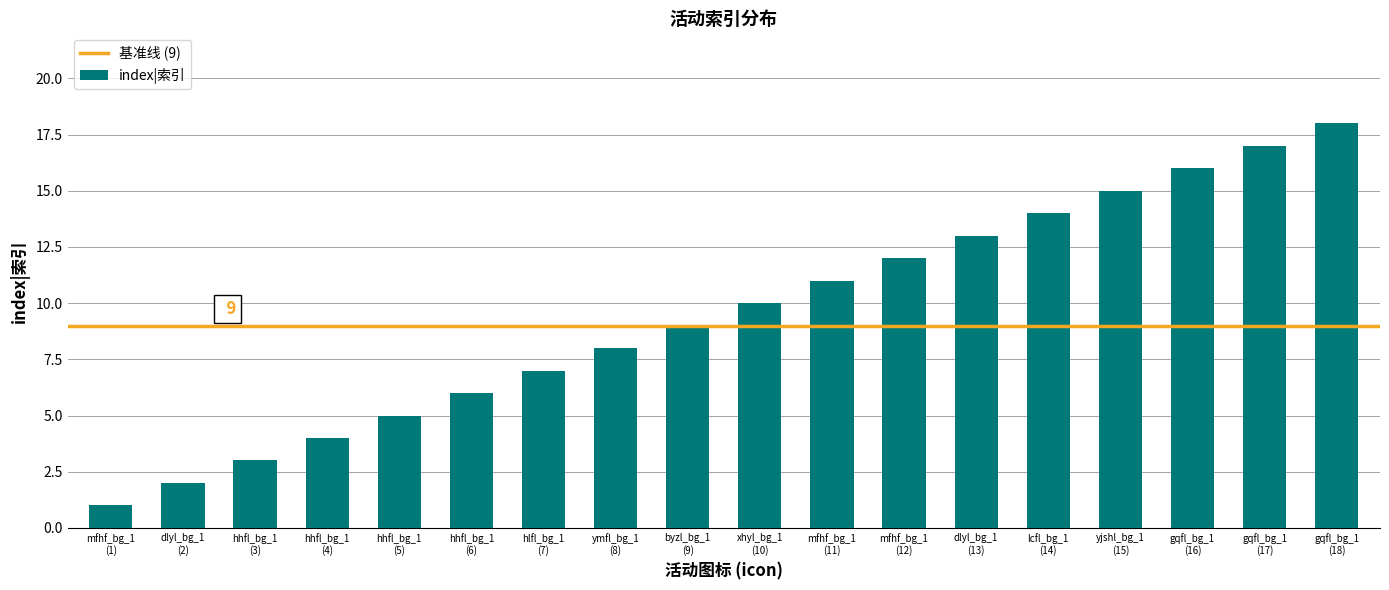

What is the label of the 6th bar from the right?

dlyl_bg_1
(13)